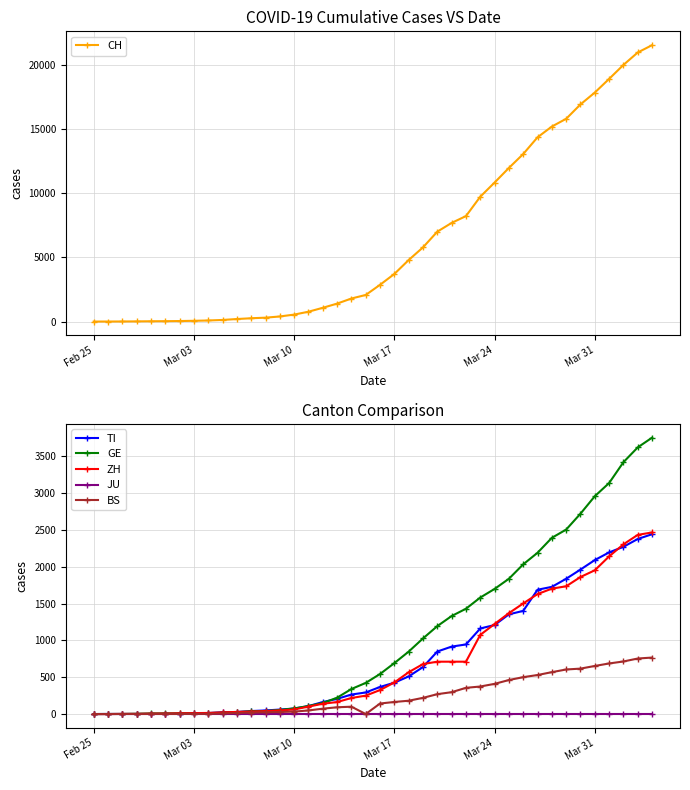

What is the maximum value for TI?

2442